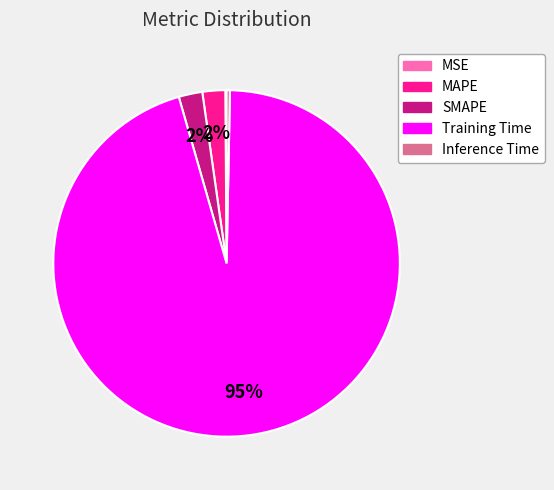

Do SMAPE and Training Time together represent more than half of the pie?

Yes